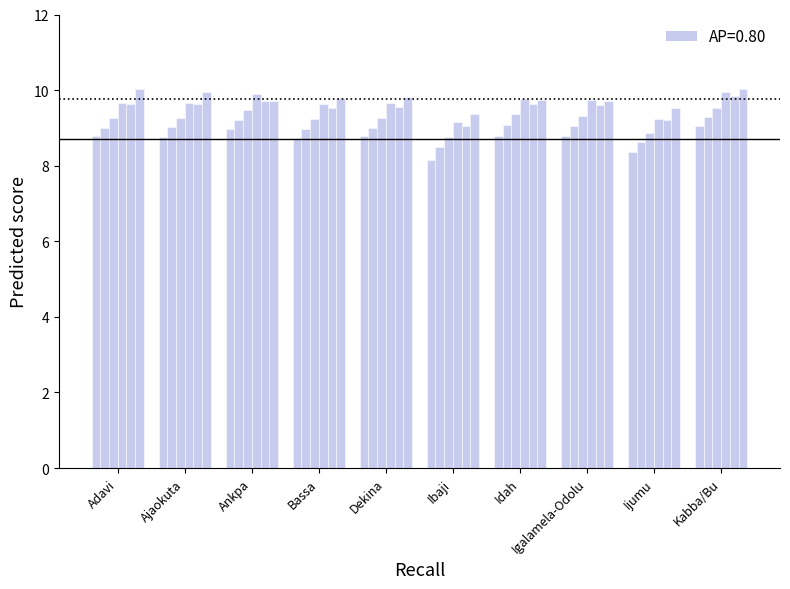

How many data points does each series have?

10